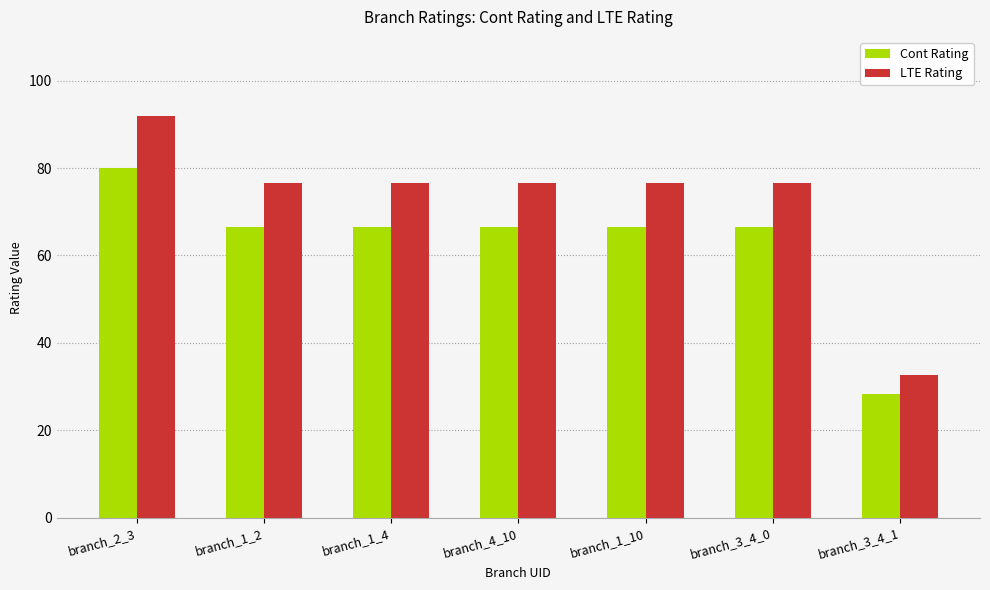

How many bars are there in total?

14